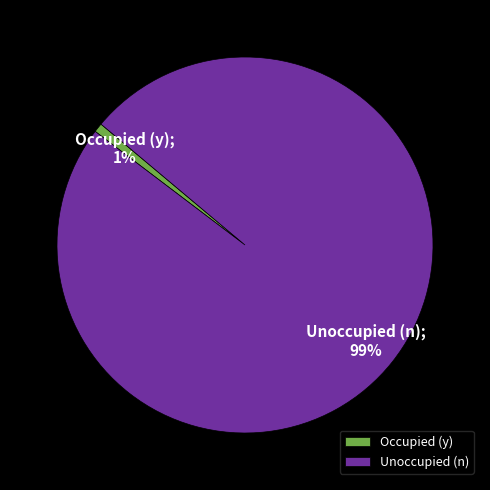

Which slice is the smallest?

Occupied (y)